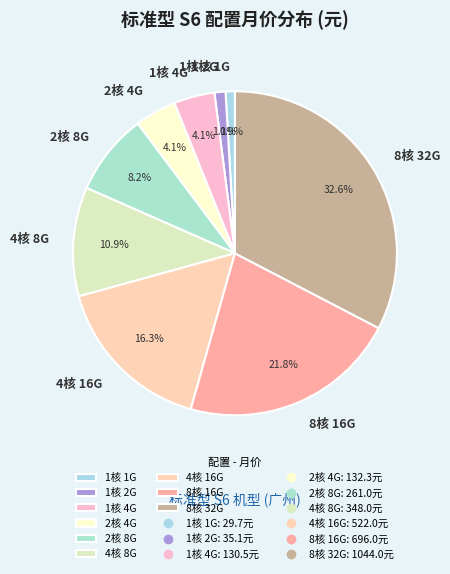

To the nearest percent, what is the average slice percentage?

11%